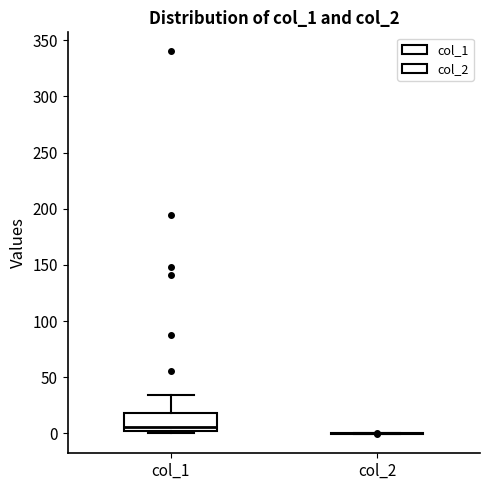

Reading left to right, transcribe this box plot: for each box, give where its median line is, the range the box spans, and where its two whiskers end, as read against the y-axis. The values are not printed on the chart, so give them approximately, as read against the axis.

col_1: median 5, box 0 to 20, whiskers 0 (just below the box's lower edge) to 35
col_2: box collapsed to a line at 0, whiskers 0 to 0